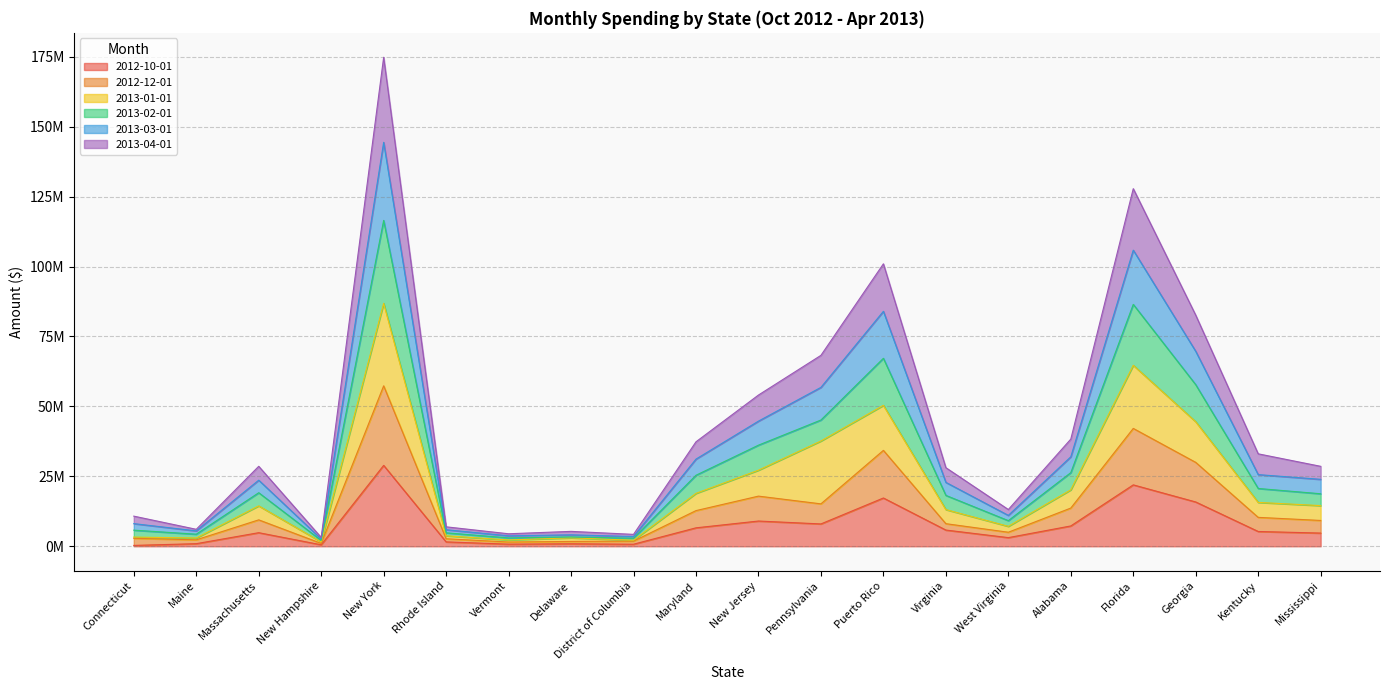

At which category is the sum across all series the highest?

New York